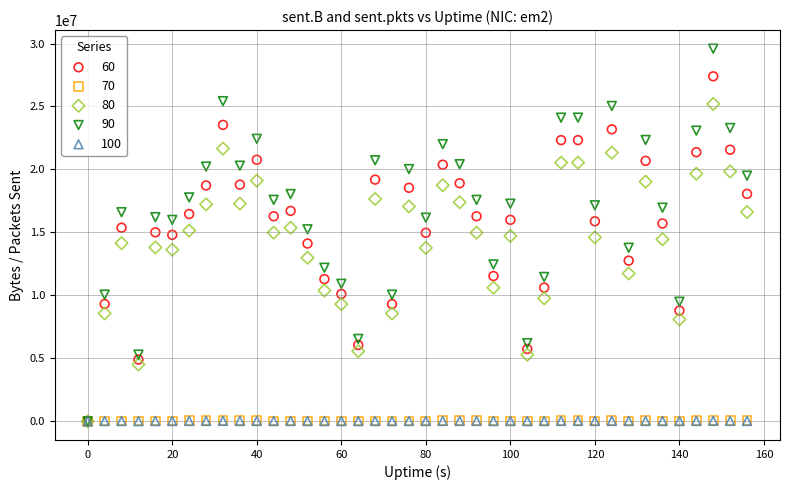

Which series has the widest spread of Y values?

90